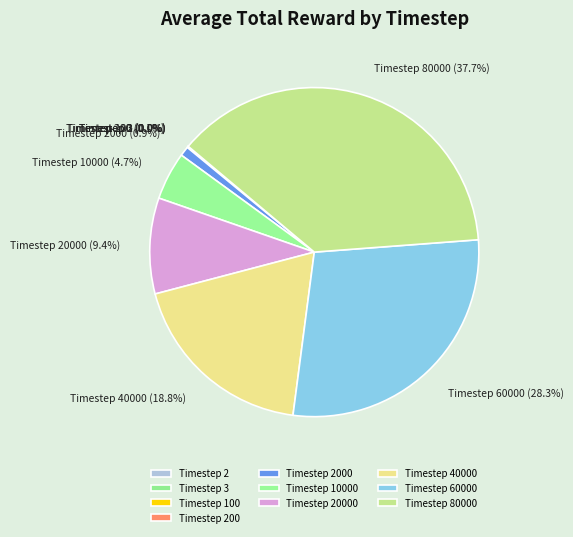

Which category has the biggest portion of the pie?

Timestep 80000